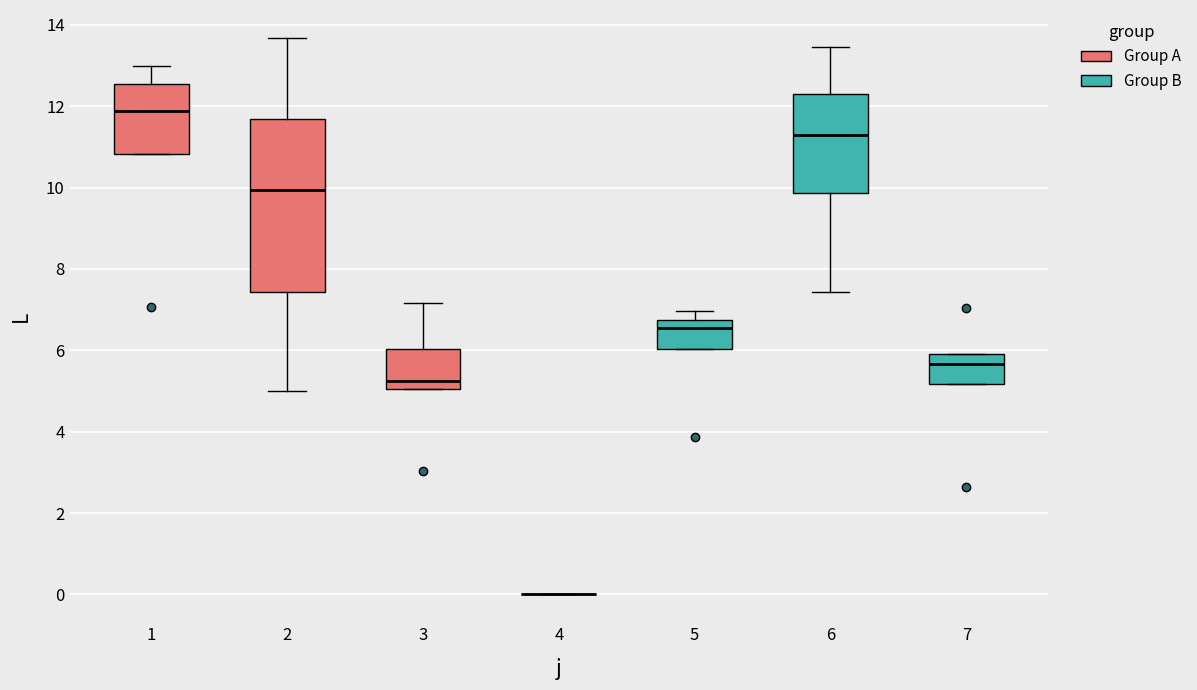

Comparing the boxes themselves (not the whiskers), which one is the tallest?

2